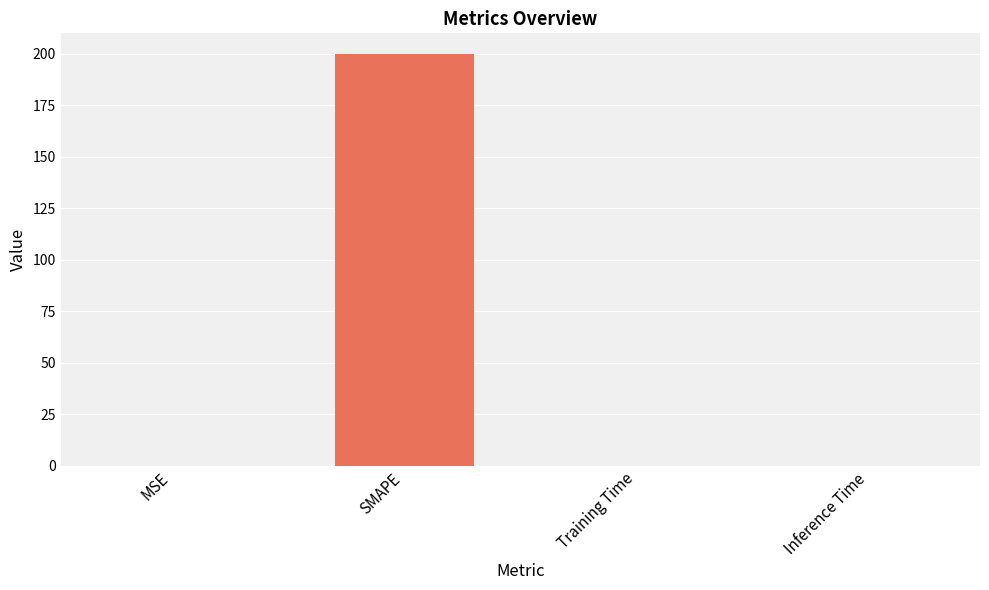

What is the maximum value shown in the chart?

200.0